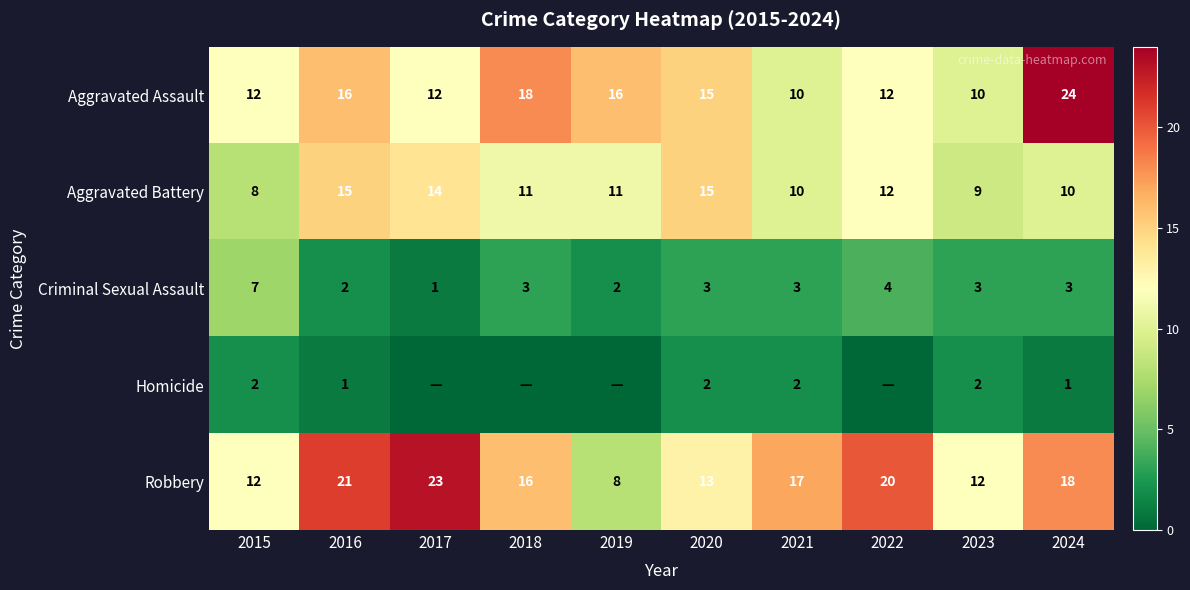

Between 2016 and 2023, which is larger?

2016